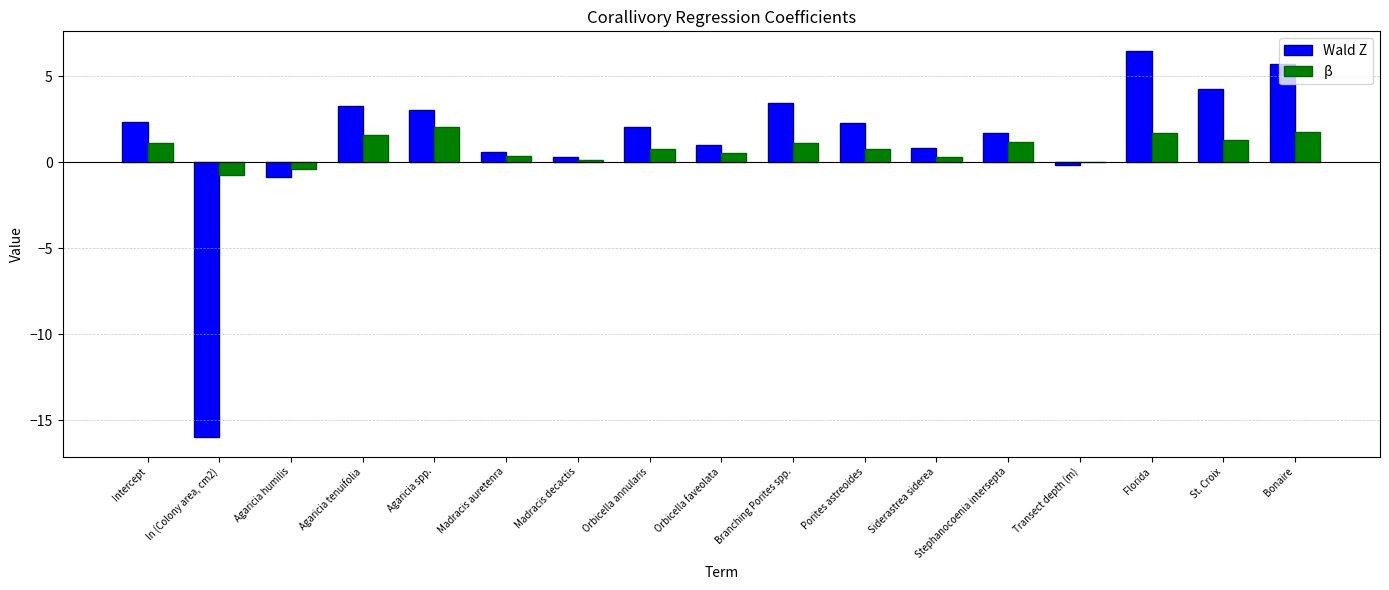

How many categories are shown in the chart?

17